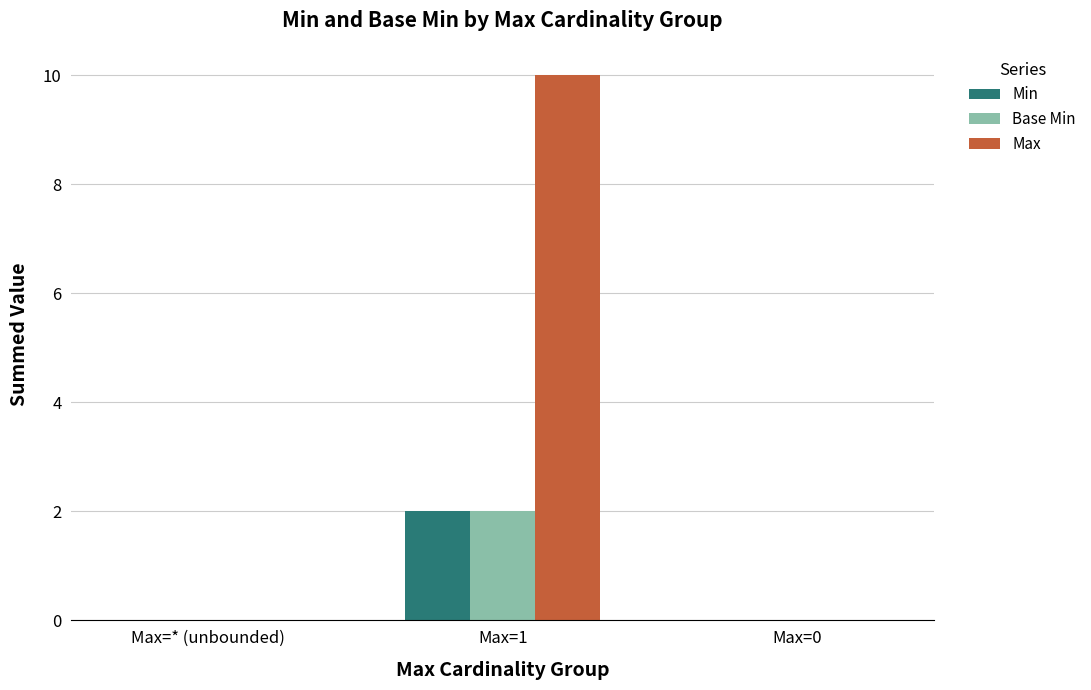

What is the greatest value displayed?

10